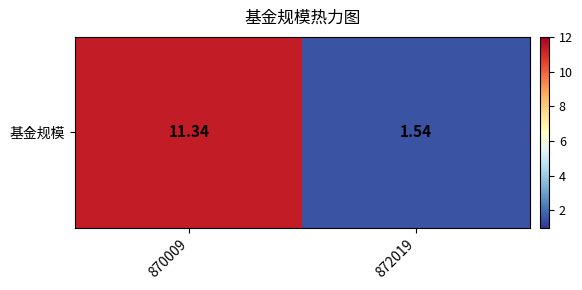

True or false: the data shows 4.0 at 870009.

False